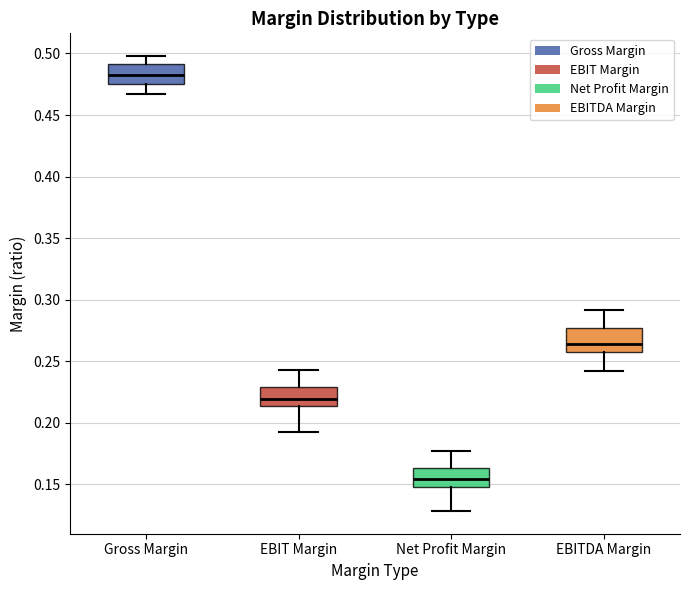

Reading left to right, transcribe this box plot: for each box, give where its median line is, the range the box spans, and where its two whiskers end, as read against the y-axis. The values are not printed on the chart, so give them approximately, as read against the axis.

Gross Margin: median 0.480, box 0.475 to 0.490, whiskers 0.465 to 0.500
EBIT Margin: median 0.220, box 0.215 to 0.230, whiskers 0.190 to 0.245
Net Profit Margin: median 0.155, box 0.150 to 0.165, whiskers 0.130 to 0.175
EBITDA Margin: median 0.265, box 0.260 to 0.275, whiskers 0.240 to 0.290